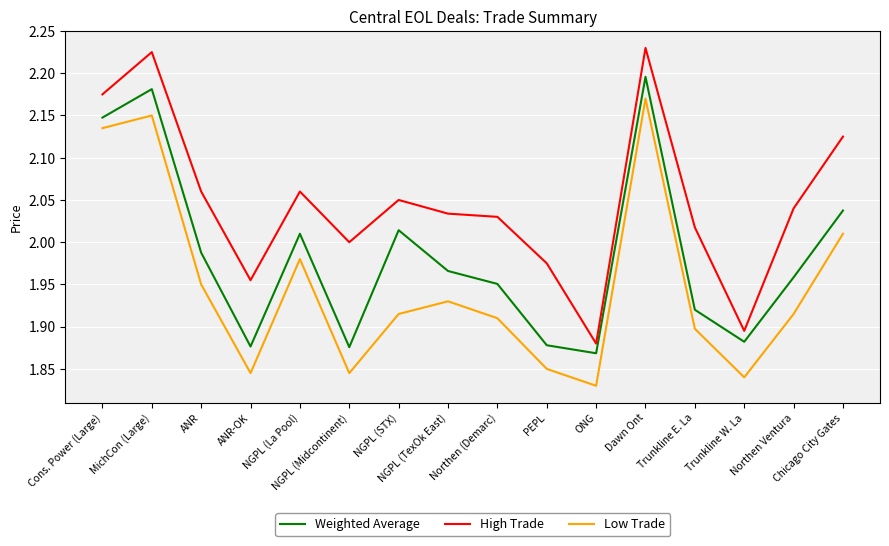

True or false: Weighted Average has more than 2 interior local peaks.

True